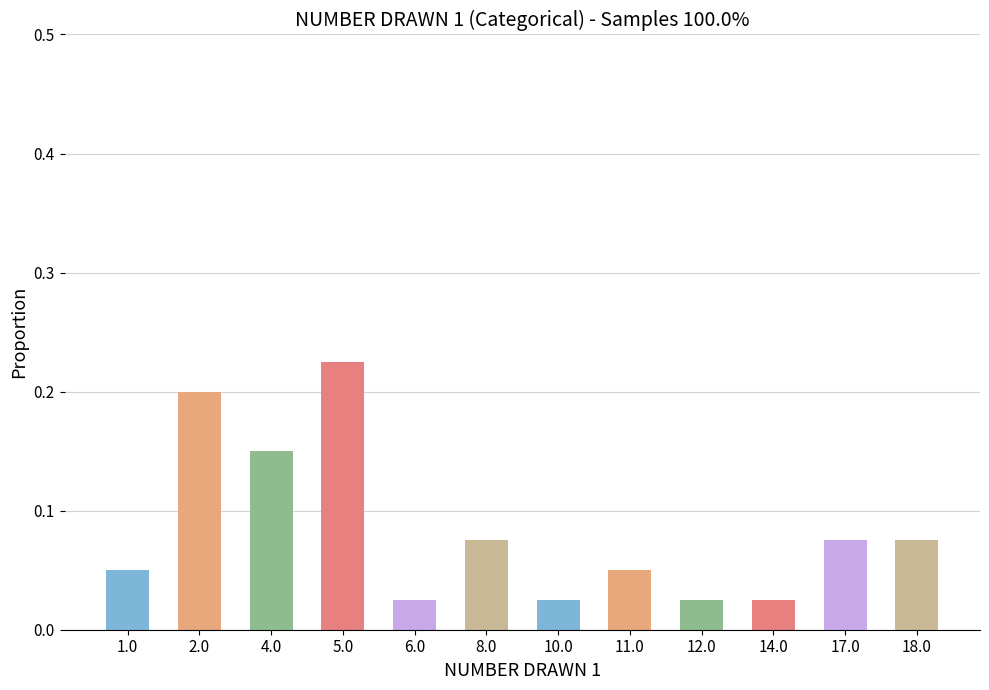

How many values are between 0 and 1?

12